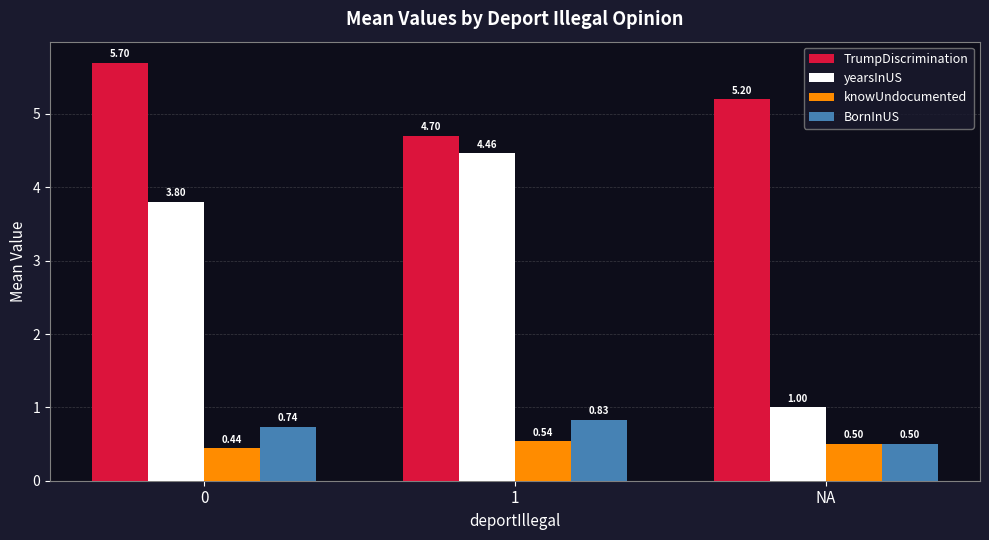

At which label does yearsInUS reach its peak?

1